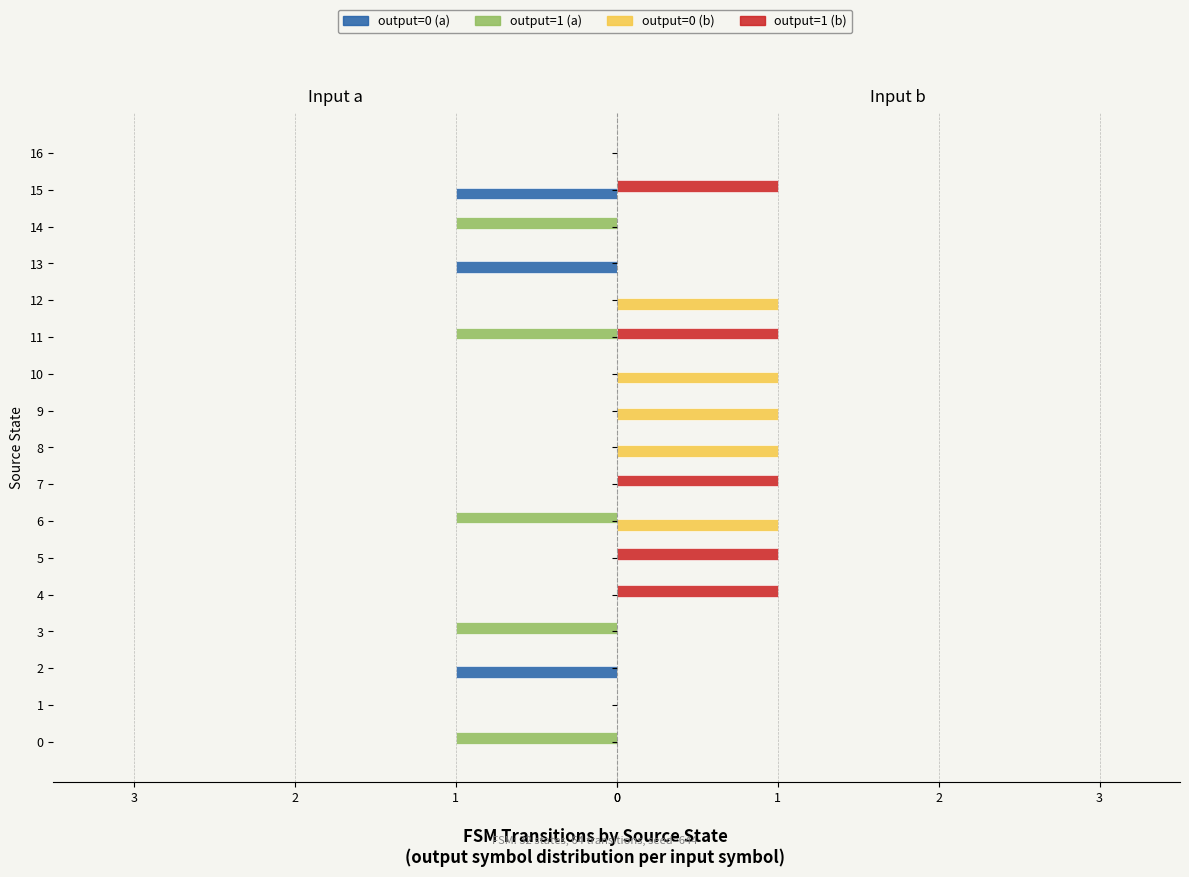

Which series has the largest total across all categories?

output=0 (b)